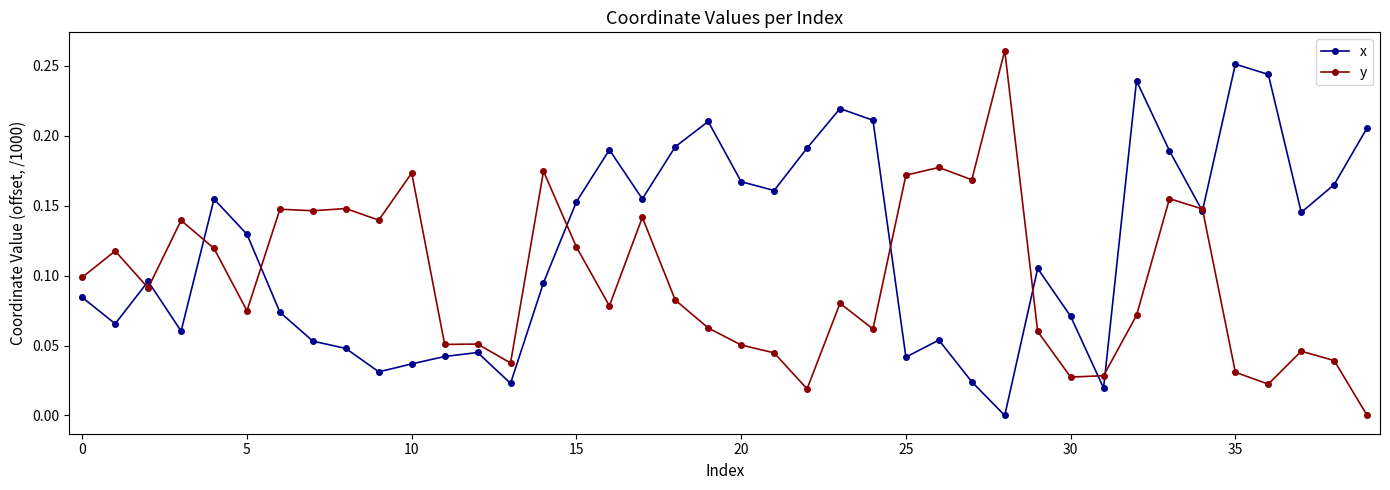

Which series has the largest total across all categories?

x